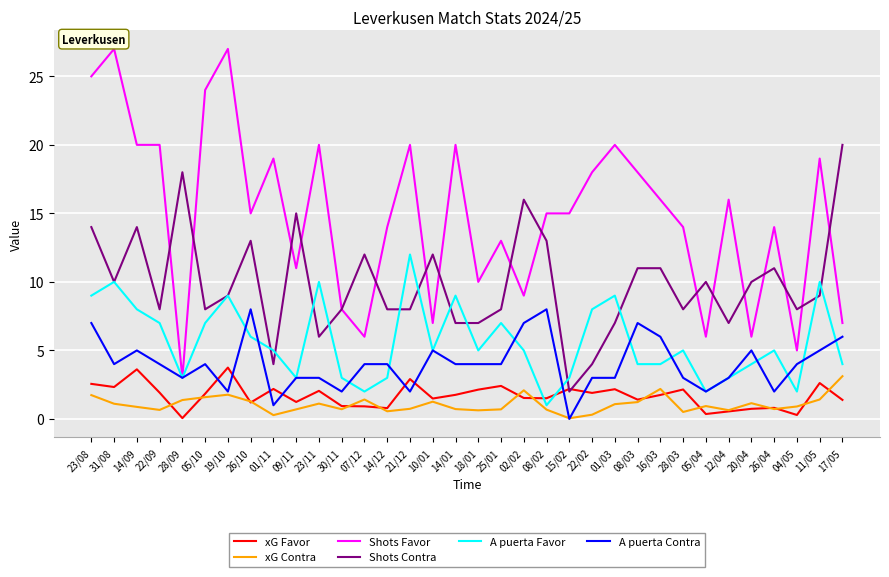

The value of A puerta Contra at 12/04 is 4.1. True or false?

False